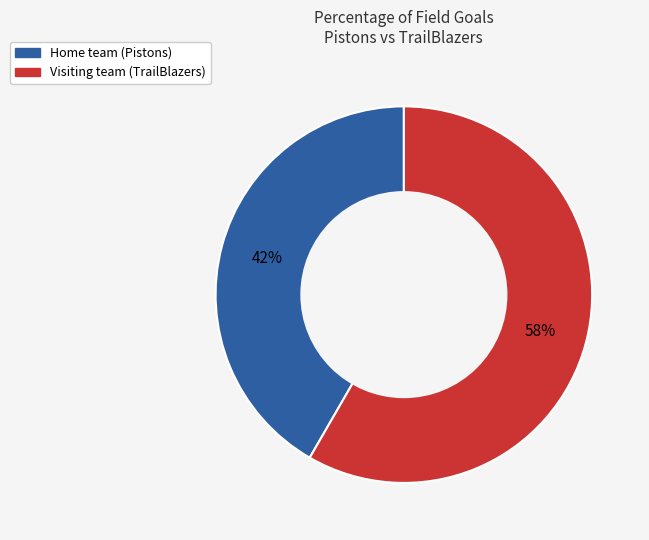

Combined, do Visiting team (TrailBlazers) and Home team (Pistons) account for over 50%?

Yes